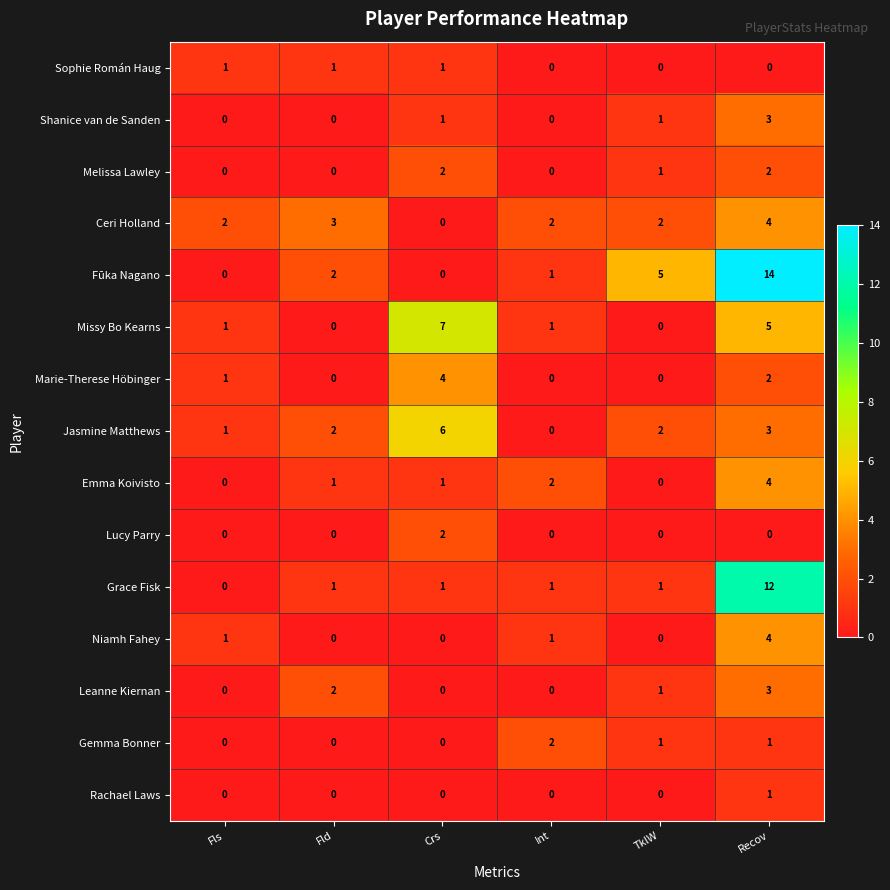

Where does the Gemma Bonner series first go above 1?

Int